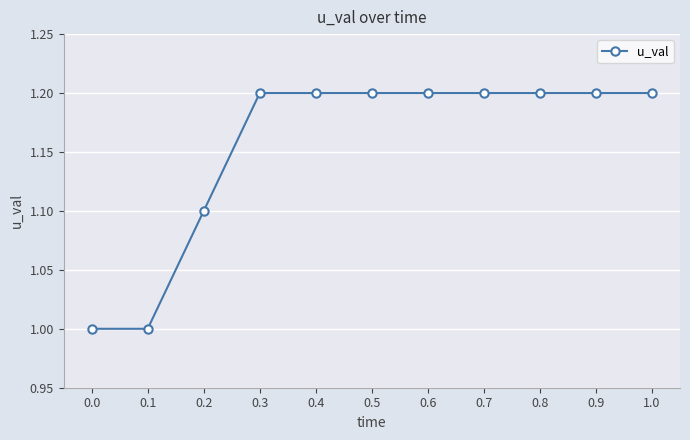

Is this an area chart (filled region under the line)?

No